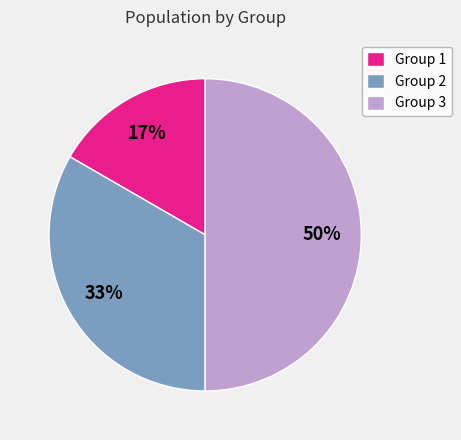

Does Group 1 represent more than half of the total?

No